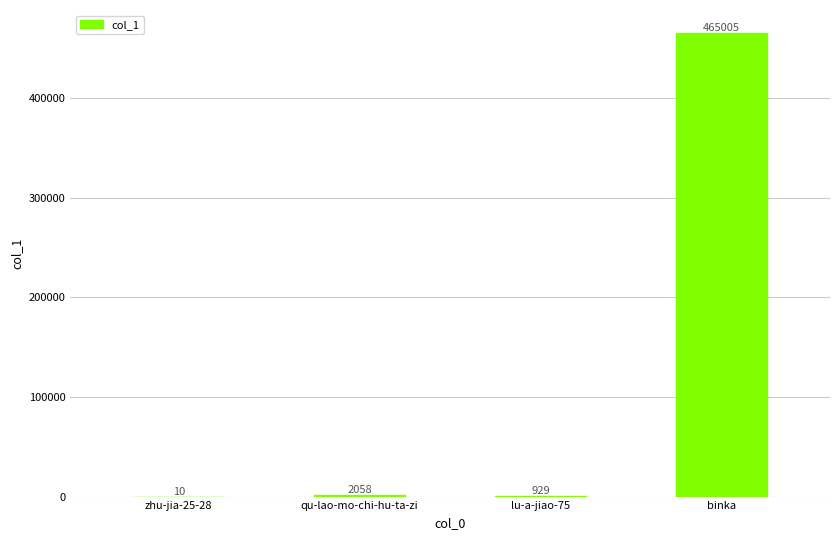

Approximately how many times larger is the value at qu-lao-mo-chi-hu-ta-zi compared to zhu-jia-25-28?

205.8